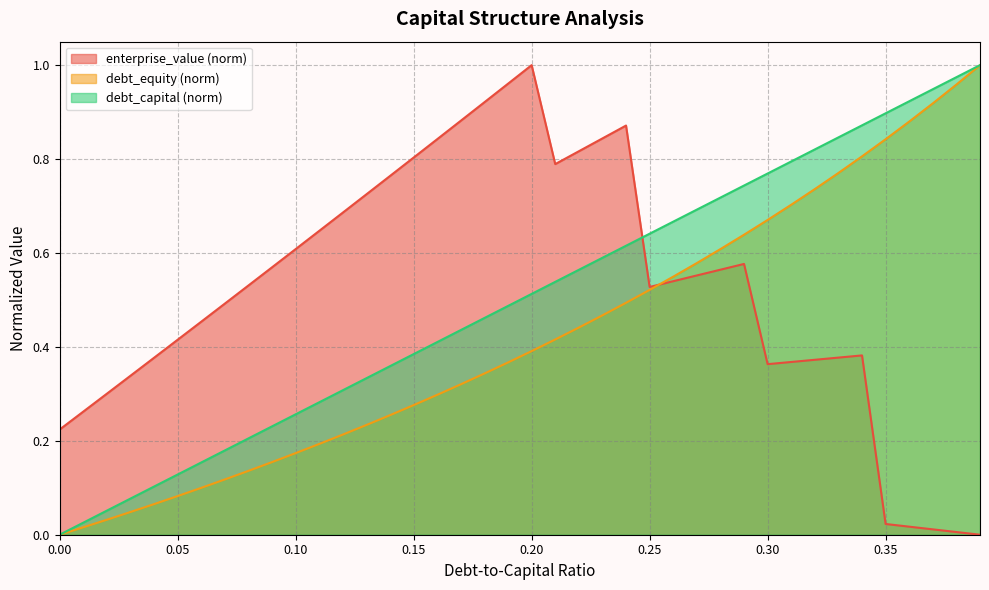

List the series in order of their overall mean, lowest first.

debt_equity (norm), debt_capital (norm), enterprise_value (norm)